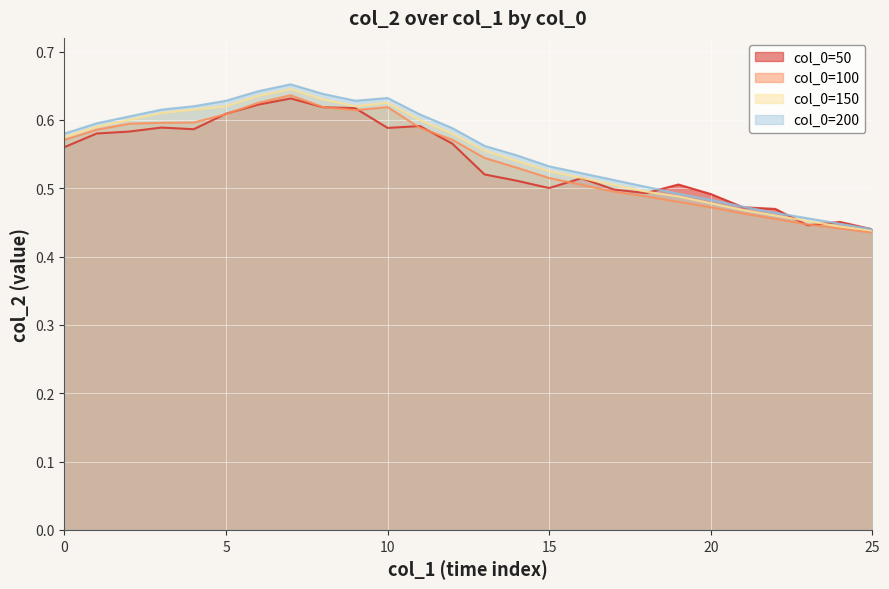

What is the average value of the col_0=50 series?

0.5